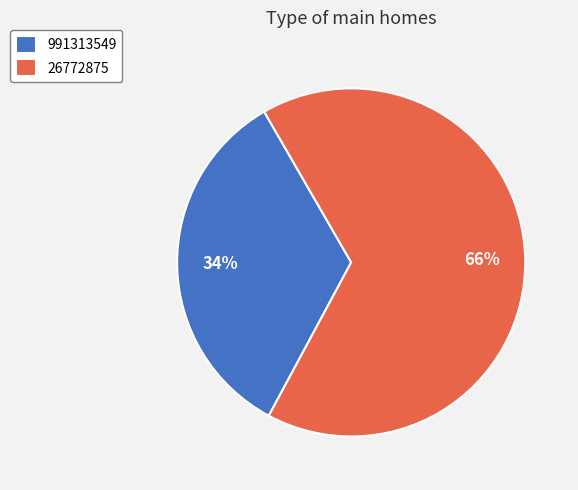

What percentage is the 991313549 slice, to the nearest percent?

34%